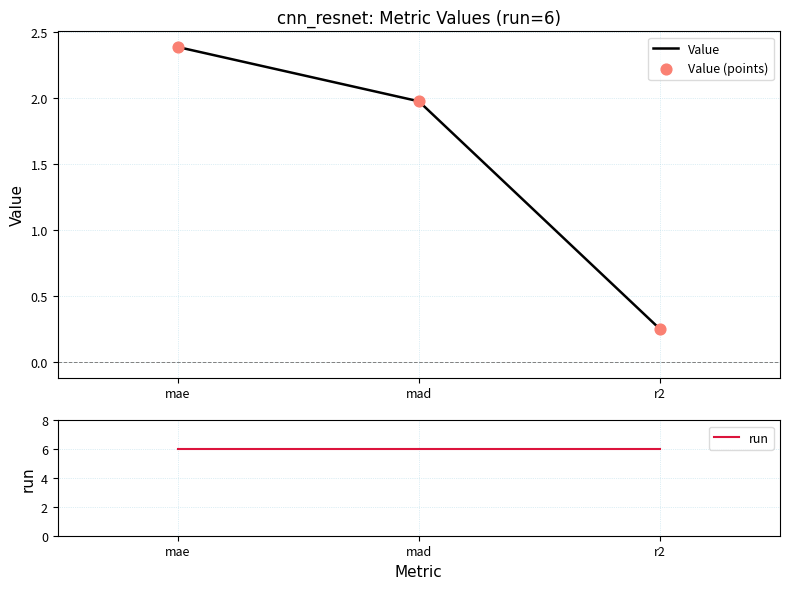

What are all the series names shown in the legend?

Value, Value (points), run